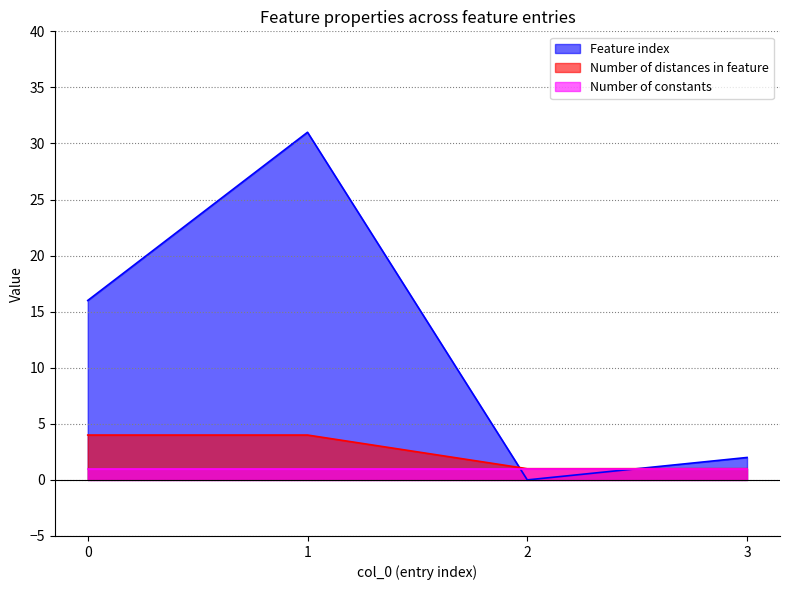

Which category has the lowest value across all series?

2